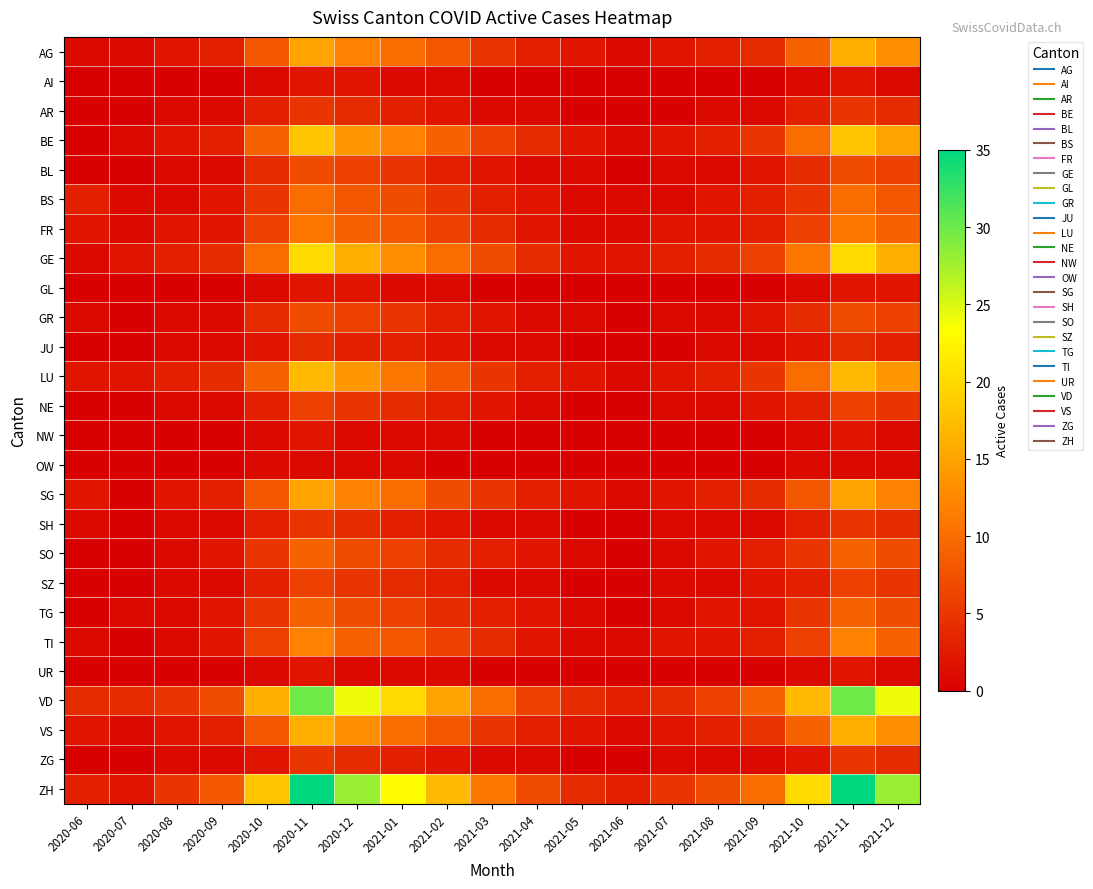

Reading left to right, extract all data points from this chart.

AG: 2020-06=1	2020-07=1	2020-08=2	2020-09=3	2020-10=8	2020-11=15	2020-12=12	2021-01=10	2021-02=8	2021-03=5	2021-04=3	2021-05=2	2021-06=1	2021-07=2	2021-08=3	2021-09=4	2021-10=9	2021-11=16	2021-12=13
AI: 2020-06=0	2020-07=0	2020-08=0	2020-09=0	2020-10=1	2020-11=2	2020-12=2	2021-01=1	2021-02=1	2021-03=0	2021-04=0	2021-05=0	2021-06=0	2021-07=0	2021-08=0	2021-09=0	2021-10=1	2021-11=2	2021-12=1
AR: 2020-06=0	2020-07=0	2020-08=1	2020-09=1	2020-10=3	2020-11=5	2020-12=4	2021-01=3	2021-02=2	2021-03=1	2021-04=1	2021-05=0	2021-06=0	2021-07=0	2021-08=1	2021-09=1	2021-10=3	2021-11=5	2021-12=4
BE: 2020-06=0	2020-07=1	2020-08=2	2020-09=3	2020-10=9	2020-11=18	2020-12=14	2021-01=12	2021-02=9	2021-03=6	2021-04=4	2021-05=2	2021-06=1	2021-07=2	2021-08=3	2021-09=5	2021-10=10	2021-11=18	2021-12=15
BL: 2020-06=0	2020-07=0	2020-08=1	2020-09=1	2020-10=4	2020-11=7	2020-12=6	2021-01=5	2021-02=3	2021-03=2	2021-04=1	2021-05=1	2021-06=0	2021-07=1	2021-08=1	2021-09=2	2021-10=4	2021-11=7	2021-12=6
BS: 2020-06=3	2020-07=1	2020-08=1	2020-09=2	2020-10=5	2020-11=10	2020-12=8	2021-01=7	2021-02=5	2021-03=3	2021-04=2	2021-05=1	2021-06=1	2021-07=1	2021-08=2	2021-09=3	2021-10=5	2021-11=10	2021-12=8
FR: 2020-06=2	2020-07=1	2020-08=2	2020-09=2	2020-10=6	2020-11=11	2020-12=9	2021-01=8	2021-02=6	2021-03=4	2021-04=2	2021-05=1	2021-06=1	2021-07=2	2021-08=2	2021-09=3	2021-10=6	2021-11=11	2021-12=9
GE: 2020-06=1	2020-07=2	2020-08=3	2020-09=4	2020-10=10	2020-11=20	2020-12=16	2021-01=13	2021-02=10	2021-03=7	2021-04=4	2021-05=2	2021-06=2	2021-07=3	2021-08=4	2021-09=6	2021-10=11	2021-11=20	2021-12=16
GL: 2020-06=0	2020-07=0	2020-08=0	2020-09=0	2020-10=1	2020-11=2	2020-12=2	2021-01=1	2021-02=1	2021-03=0	2021-04=0	2021-05=0	2021-06=0	2021-07=0	2021-08=0	2021-09=0	2021-10=1	2021-11=2	2021-12=2
GR: 2020-06=1	2020-07=0	2020-08=1	2020-09=1	2020-10=4	2020-11=7	2020-12=6	2021-01=5	2021-02=3	2021-03=2	2021-04=1	2021-05=1	2021-06=0	2021-07=1	2021-08=1	2021-09=2	2021-10=4	2021-11=7	2021-12=6
JU: 2020-06=0	2020-07=0	2020-08=1	2020-09=1	2020-10=2	2020-11=4	2020-12=3	2021-01=3	2021-02=2	2021-03=1	2021-04=1	2021-05=0	2021-06=0	2021-07=0	2021-08=1	2021-09=1	2021-10=2	2021-11=4	2021-12=3
LU: 2020-06=2	2020-07=2	2020-08=3	2020-09=4	2020-10=9	2020-11=17	2020-12=14	2021-01=11	2021-02=8	2021-03=5	2021-04=3	2021-05=2	2021-06=1	2021-07=2	2021-08=3	2021-09=5	2021-10=10	2021-11=17	2021-12=14
NE: 2020-06=0	2020-07=0	2020-08=1	2020-09=1	2020-10=3	2020-11=6	2020-12=5	2021-01=4	2021-02=3	2021-03=2	2021-04=1	2021-05=0	2021-06=0	2021-07=1	2021-08=1	2021-09=2	2021-10=3	2021-11=6	2021-12=5
NW: 2020-06=0	2020-07=0	2020-08=0	2020-09=0	2020-10=1	2020-11=2	2020-12=1	2021-01=1	2021-02=1	2021-03=0	2021-04=0	2021-05=0	2021-06=0	2021-07=0	2021-08=0	2021-09=0	2021-10=1	2021-11=2	2021-12=1
OW: 2020-06=0	2020-07=0	2020-08=0	2020-09=0	2020-10=1	2020-11=1	2020-12=1	2021-01=1	2021-02=0	2021-03=0	2021-04=0	2021-05=0	2021-06=0	2021-07=0	2021-08=0	2021-09=0	2021-10=1	2021-11=1	2021-12=1
SG: 2020-06=2	2020-07=0	2020-08=2	2020-09=3	2020-10=8	2020-11=15	2020-12=12	2021-01=10	2021-02=7	2021-03=5	2021-04=3	2021-05=2	2021-06=1	2021-07=2	2021-08=3	2021-09=4	2021-10=8	2021-11=15	2021-12=12
SH: 2020-06=1	2020-07=0	2020-08=1	2020-09=1	2020-10=3	2020-11=5	2020-12=4	2021-01=3	2021-02=2	2021-03=1	2021-04=1	2021-05=0	2021-06=0	2021-07=1	2021-08=1	2021-09=1	2021-10=3	2021-11=5	2021-12=4
SO: 2020-06=0	2020-07=0	2020-08=1	2020-09=2	2020-10=5	2020-11=9	2020-12=7	2021-01=6	2021-02=4	2021-03=3	2021-04=2	2021-05=1	2021-06=0	2021-07=1	2021-08=2	2021-09=3	2021-10=5	2021-11=9	2021-12=7
SZ: 2020-06=0	2020-07=0	2020-08=1	2020-09=1	2020-10=3	2020-11=6	2020-12=5	2021-01=4	2021-02=3	2021-03=1	2021-04=1	2021-05=0	2021-06=0	2021-07=1	2021-08=1	2021-09=2	2021-10=3	2021-11=6	2021-12=5
TG: 2020-06=0	2020-07=1	2020-08=1	2020-09=2	2020-10=5	2020-11=9	2020-12=7	2021-01=6	2021-02=4	2021-03=3	2021-04=2	2021-05=1	2021-06=0	2021-07=1	2021-08=2	2021-09=2	2021-10=5	2021-11=9	2021-12=7
TI: 2020-06=1	2020-07=0	2020-08=1	2020-09=2	2020-10=6	2020-11=12	2020-12=9	2021-01=8	2021-02=6	2021-03=4	2021-04=2	2021-05=1	2021-06=1	2021-07=2	2021-08=2	2021-09=3	2021-10=6	2021-11=12	2021-12=9
UR: 2020-06=0	2020-07=0	2020-08=0	2020-09=0	2020-10=1	2020-11=2	2020-12=1	2021-01=1	2021-02=1	2021-03=0	2021-04=0	2021-05=0	2021-06=0	2021-07=0	2021-08=0	2021-09=0	2021-10=1	2021-11=2	2021-12=1
VD: 2020-06=4	2020-07=4	2020-08=5	2020-09=7	2020-10=16	2020-11=30	2020-12=24	2021-01=20	2021-02=15	2021-03=10	2021-04=6	2021-05=4	2021-06=3	2021-07=4	2021-08=6	2021-09=9	2021-10=17	2021-11=30	2021-12=24
VS: 2020-06=2	2020-07=1	2020-08=2	2020-09=3	2020-10=8	2020-11=16	2020-12=13	2021-01=10	2021-02=8	2021-03=5	2021-04=3	2021-05=2	2021-06=1	2021-07=2	2021-08=3	2021-09=5	2021-10=9	2021-11=16	2021-12=13
ZG: 2020-06=0	2020-07=0	2020-08=1	2020-09=1	2020-10=2	2020-11=5	2020-12=4	2021-01=3	2021-02=2	2021-03=1	2021-04=1	2021-05=0	2021-06=0	2021-07=1	2021-08=1	2021-09=1	2021-10=2	2021-11=5	2021-12=4
ZH: 2020-06=3	2020-07=2	2020-08=5	2020-09=8	2020-10=18	2020-11=35	2020-12=28	2021-01=23	2021-02=17	2021-03=11	2021-04=7	2021-05=4	2021-06=3	2021-07=5	2021-08=7	2021-09=10	2021-10=20	2021-11=35	2021-12=28